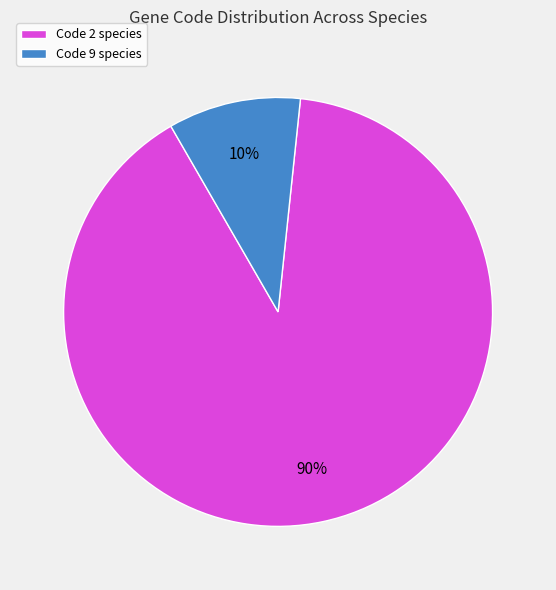

Is it true that Code 9 species is 10% of the pie?

True